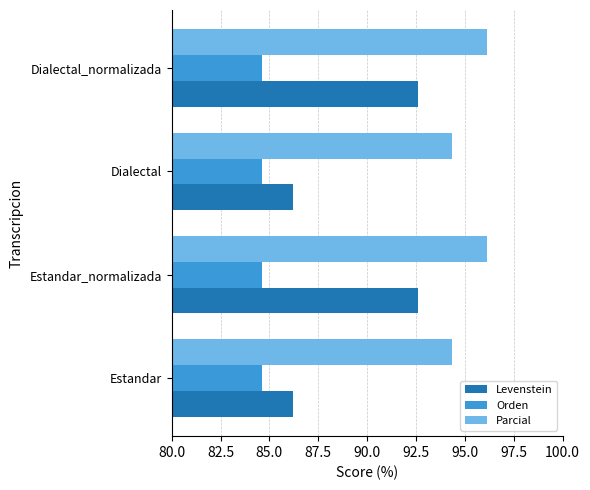

What is the difference between the Parcial values at Dialectal and Dialectal_normalizada?

1.8